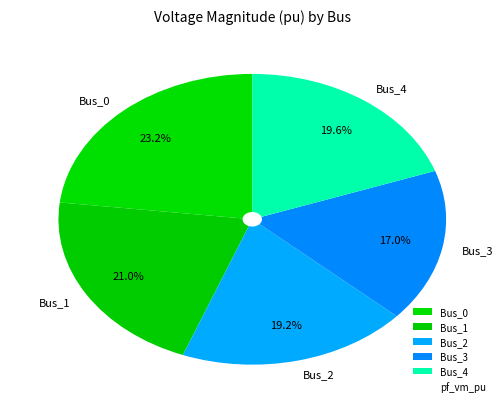

Which slice is the smallest?

Bus_3